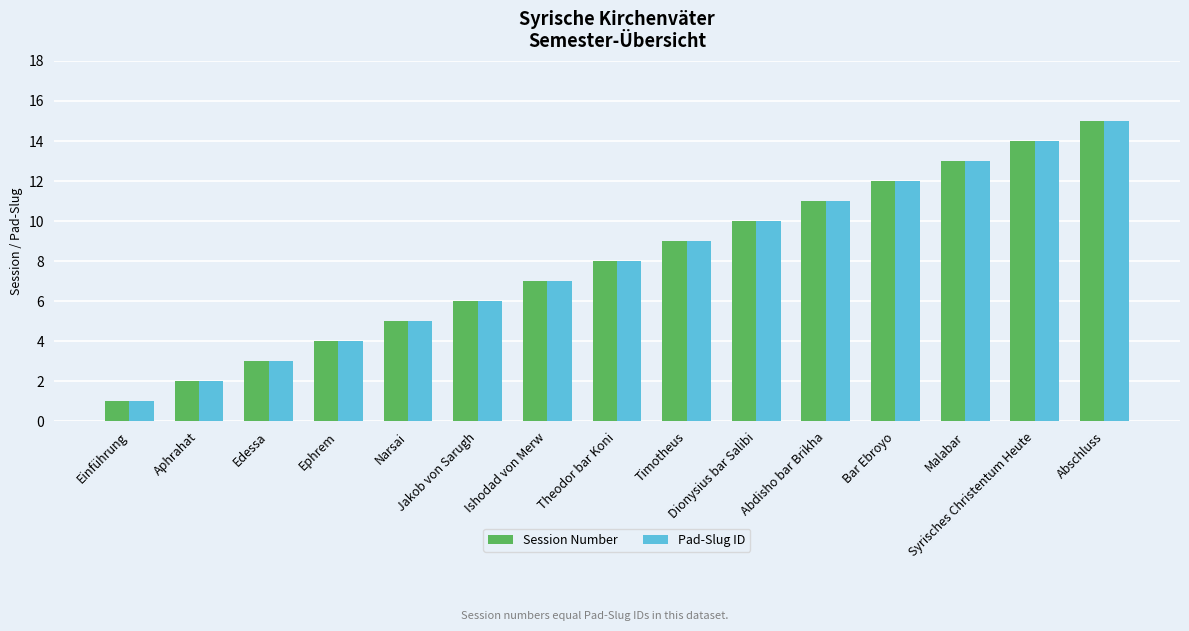

What is the difference between the maximum and minimum values in the Pad-Slug ID series?

14